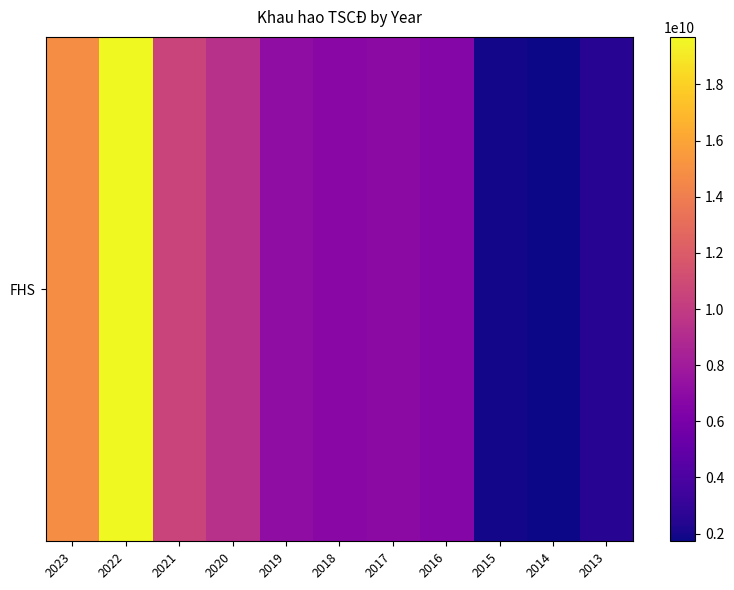

What is the change in value from 2022 to 2020?

-10338237685